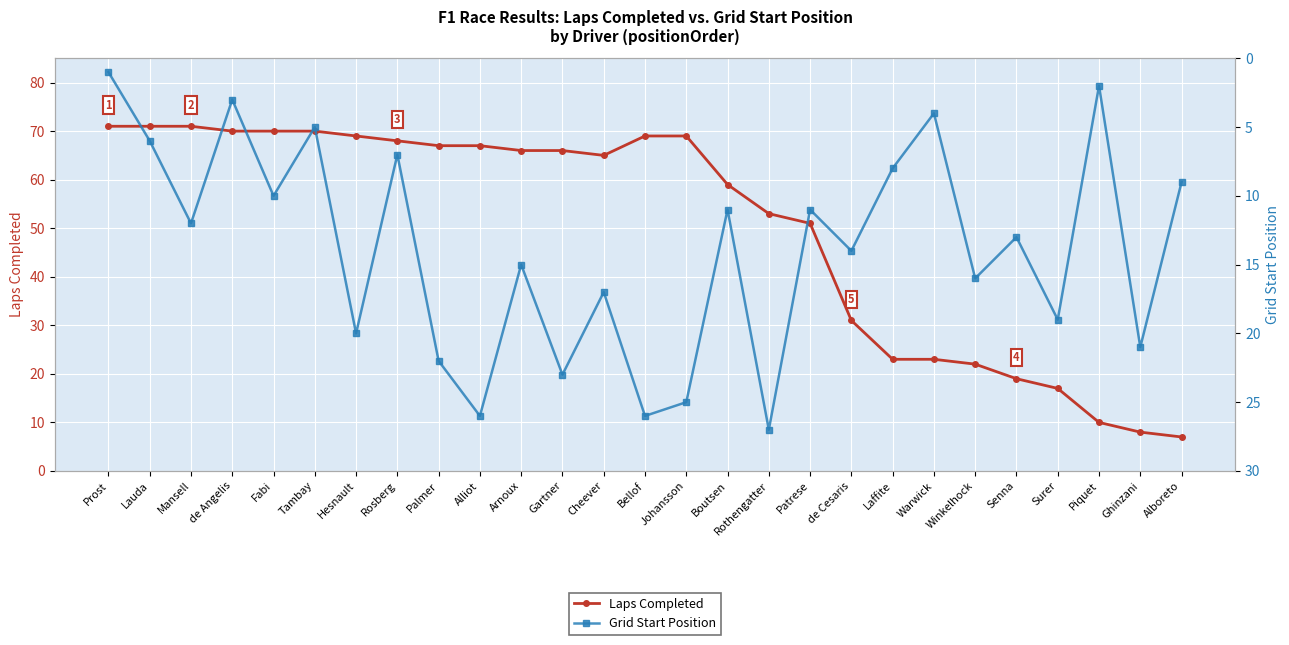

What is the difference between the Laps Completed values at Cheever and Hesnault?

4